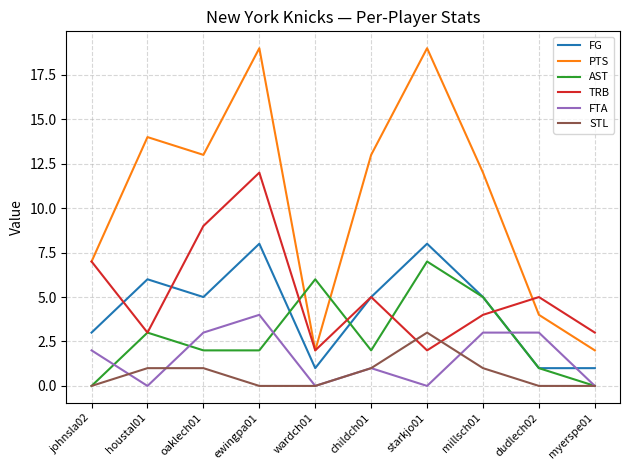

Reading left to right, list all the values displayed in this chart.

FG: 3	6	5	8	1	5	8	5	1	1
PTS: 7	14	13	19	2	13	19	12	4	2
AST: 0	3	2	2	6	2	7	5	1	0
TRB: 7	3	9	12	2	5	2	4	5	3
FTA: 2	0	3	4	0	1	0	3	3	0
STL: 0	1	1	0	0	1	3	1	0	0